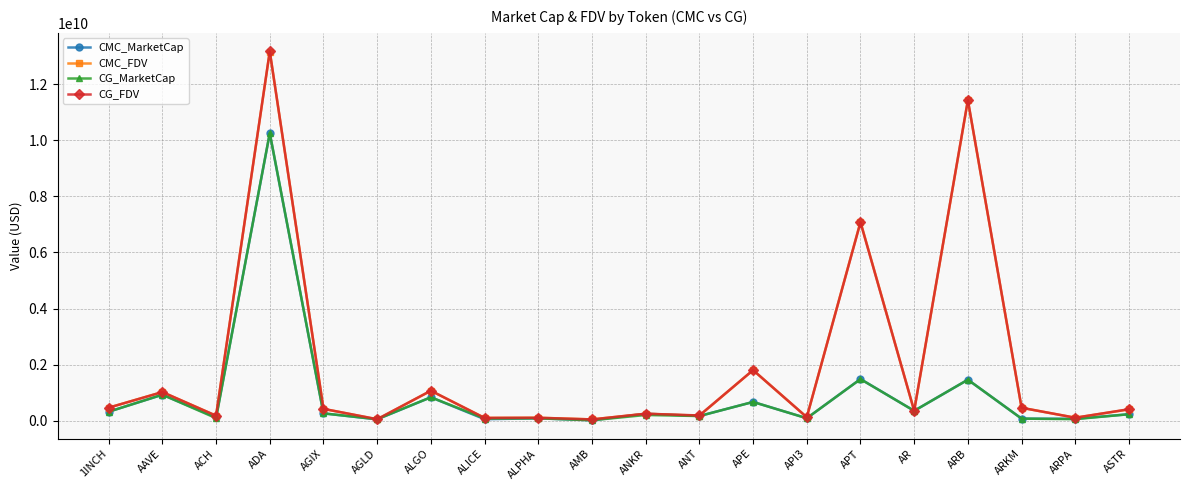

Which series changed the most between ALGO and APT?

CMC_FDV